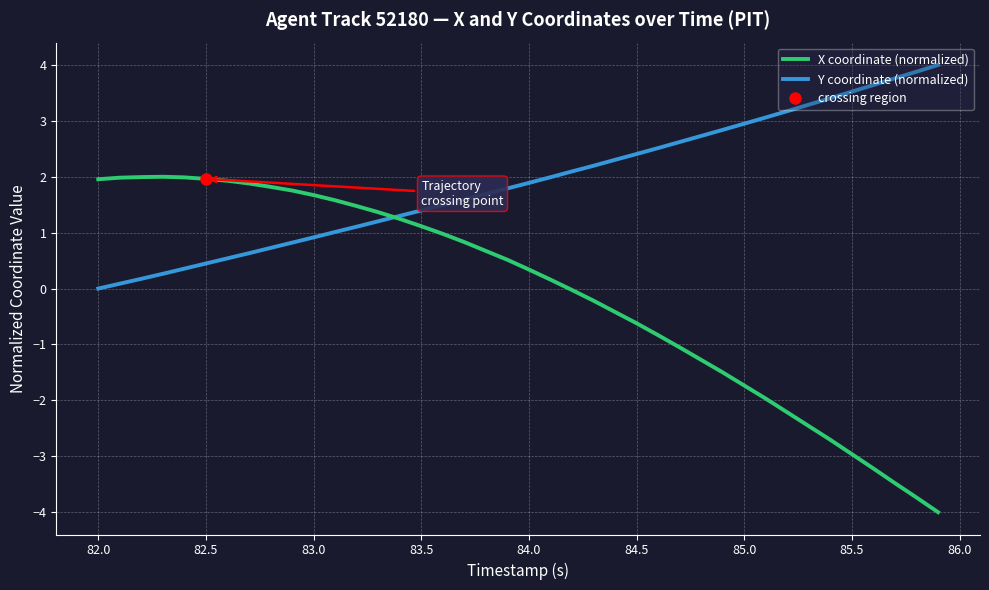

List the series in order of their overall mean, highest first.

Y coordinate (normalized), X coordinate (normalized)